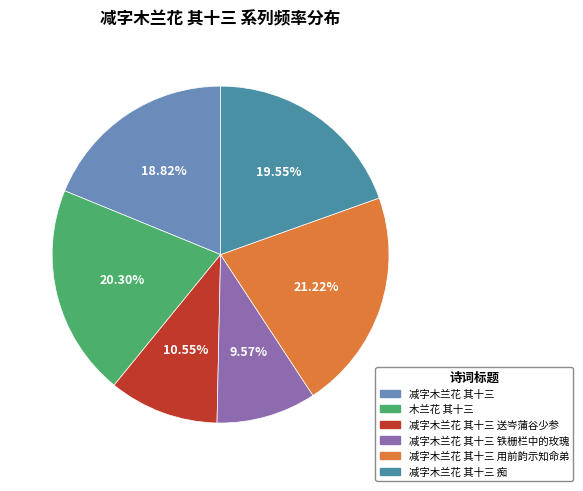

How many segments does this pie chart have?

6